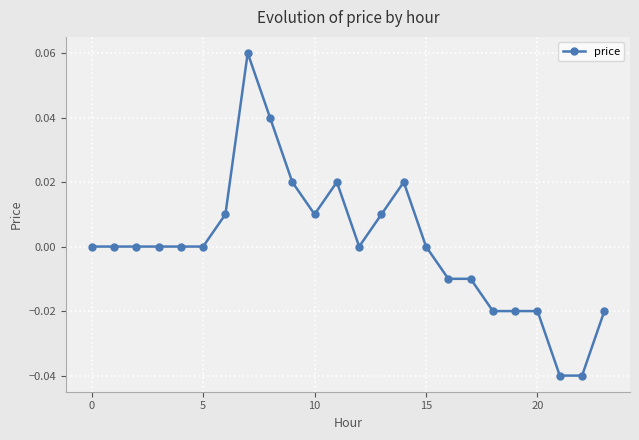

True or false: there are more than 2 points higher than both neighbors.

True